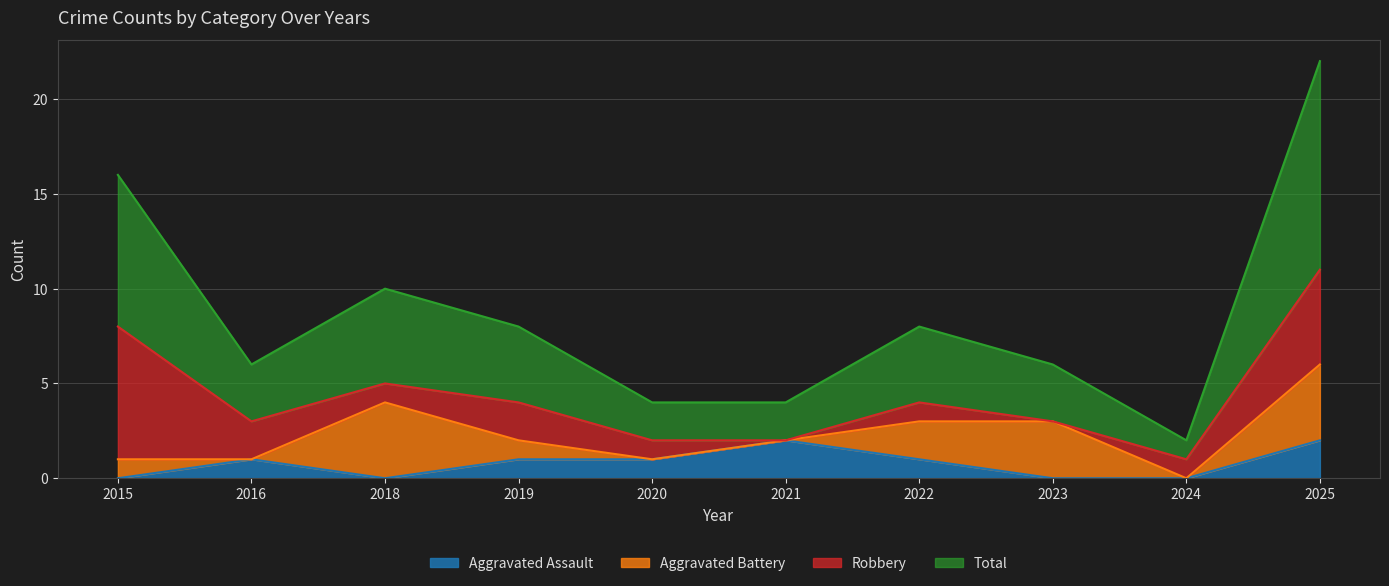

The value of Aggravated Assault at 2021 is 3. True or false?

False